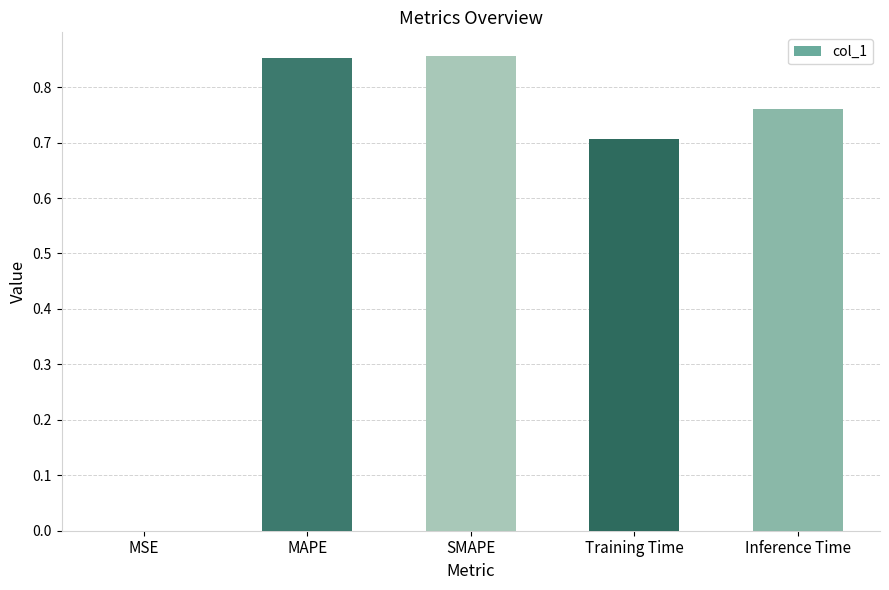

The chart shows a value of 0.7 at Training Time. True or false?

True